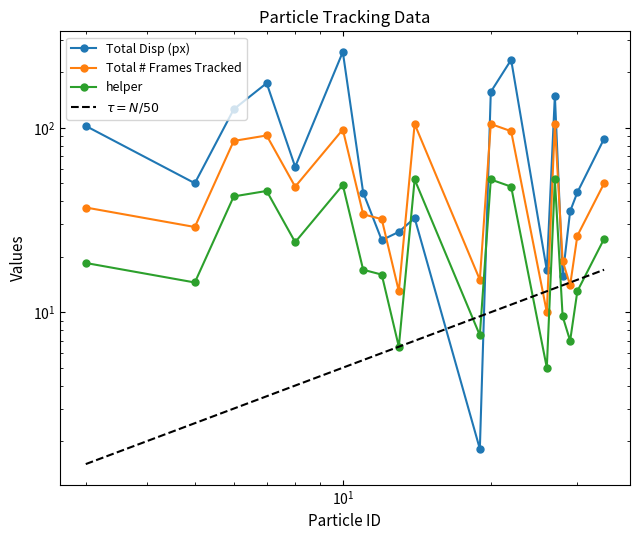

At which label does helper reach its peak?

14